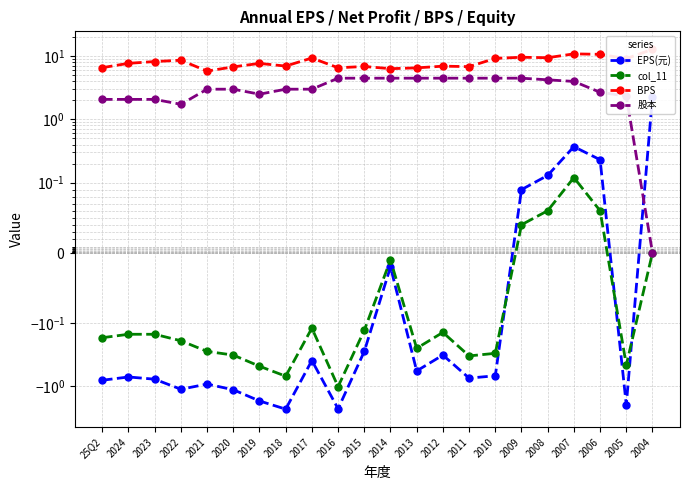

The 股本 series shows 4.5 at 2016. True or false?

True